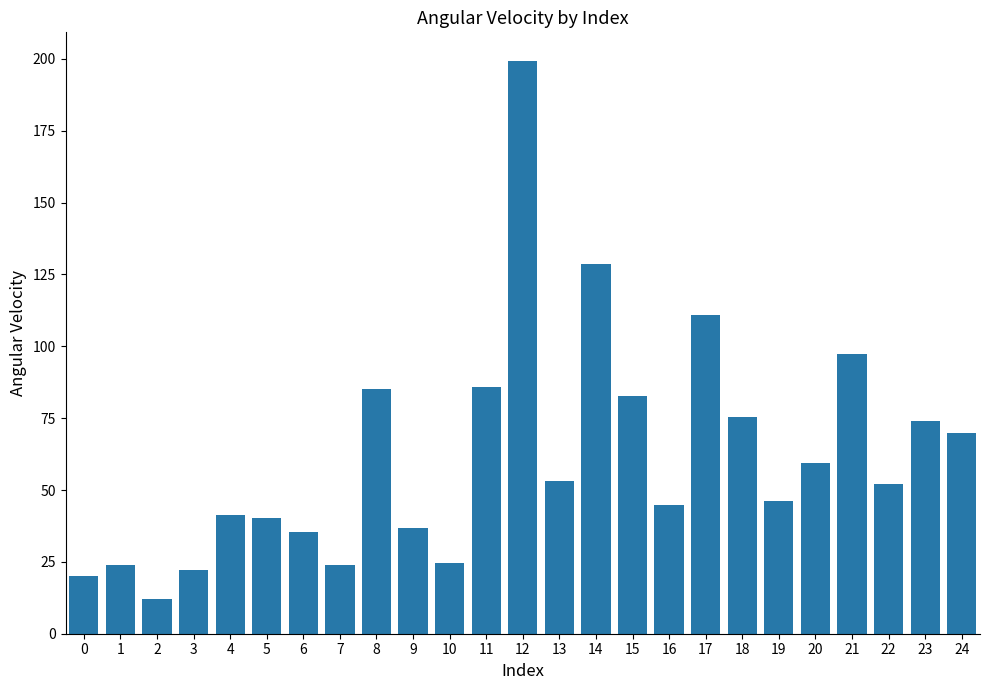

Does the chart contain any negative values?

No